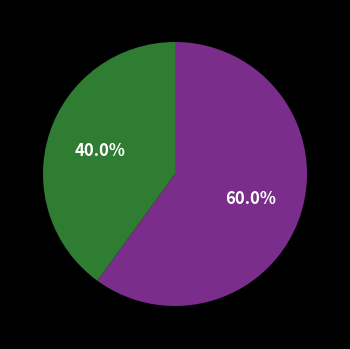

How many segments does this pie chart have?

2